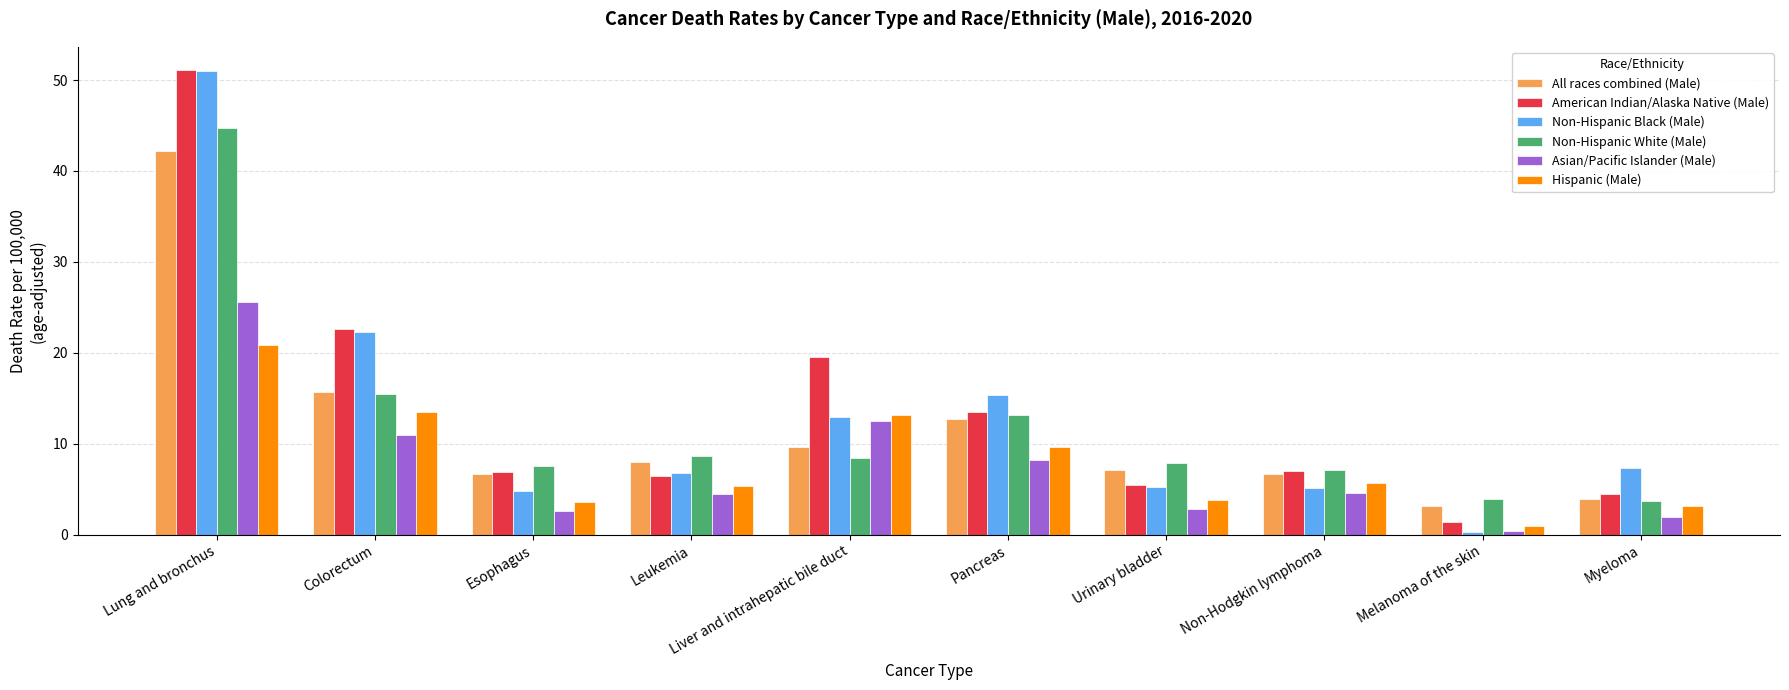

What is the label of the 1st bar from the left?

Lung and bronchus